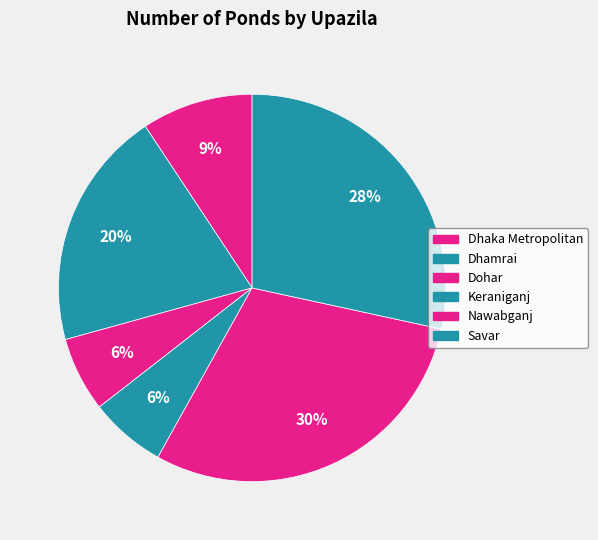

The Dohar slice represents 1% of the pie. True or false?

False